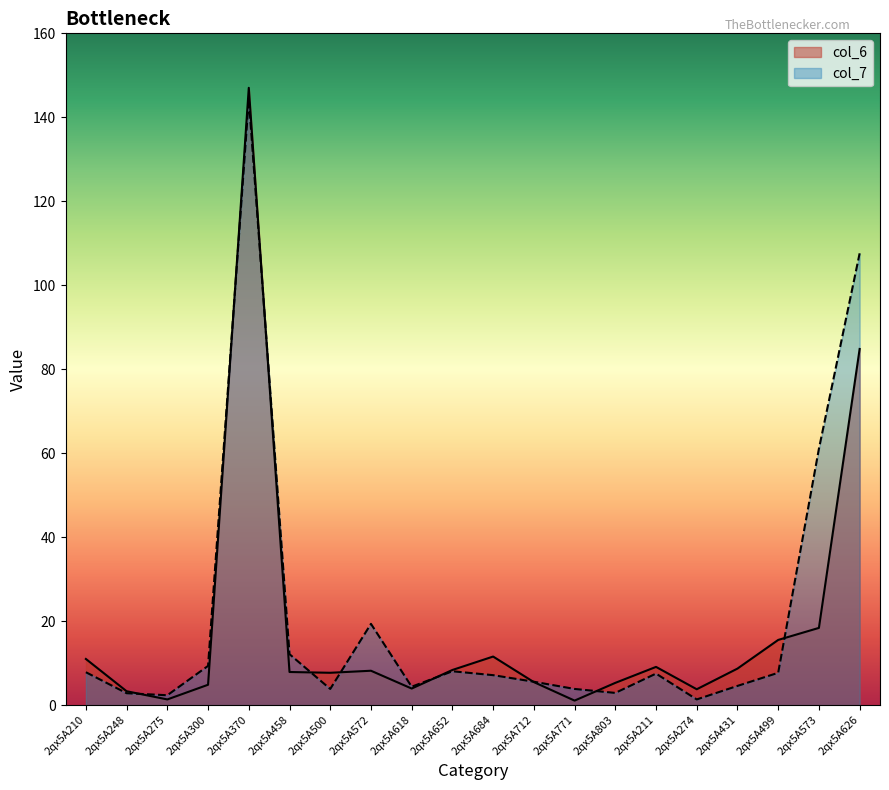

Is the value of col_7 at 2qx5A500 greater than the value of col_6 at 2qx5A771?

Yes